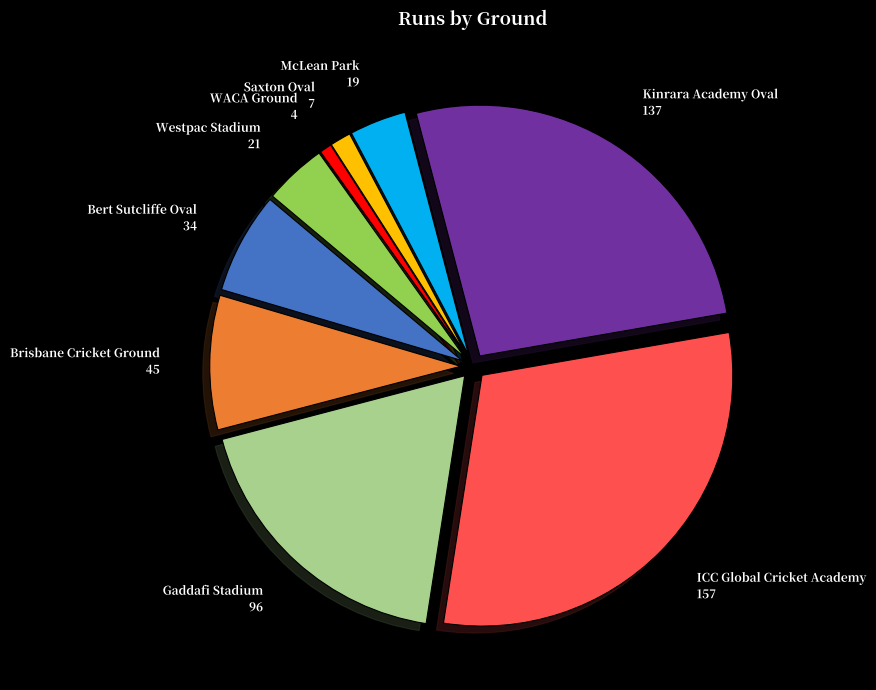

Which slice is the smallest?

WACA Ground